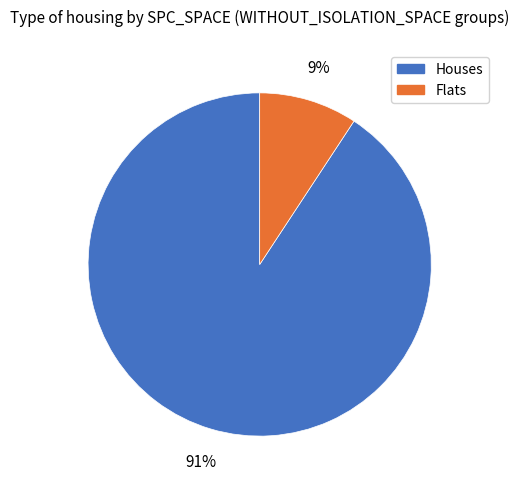

To the nearest percent, what is the average slice percentage?

50%